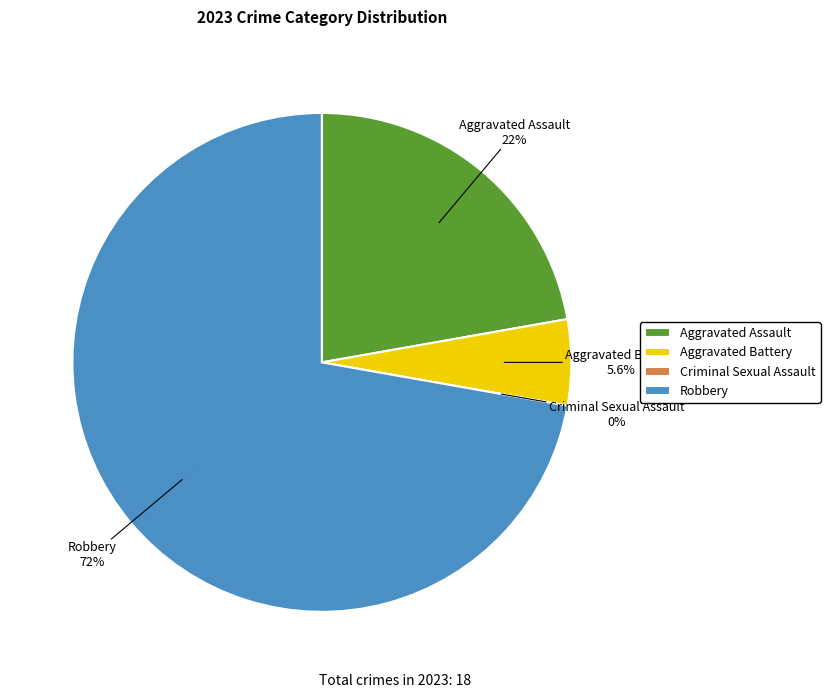

Combined, what portion of the pie is Aggravated Assault and Criminal Sexual Assault?

22.2%